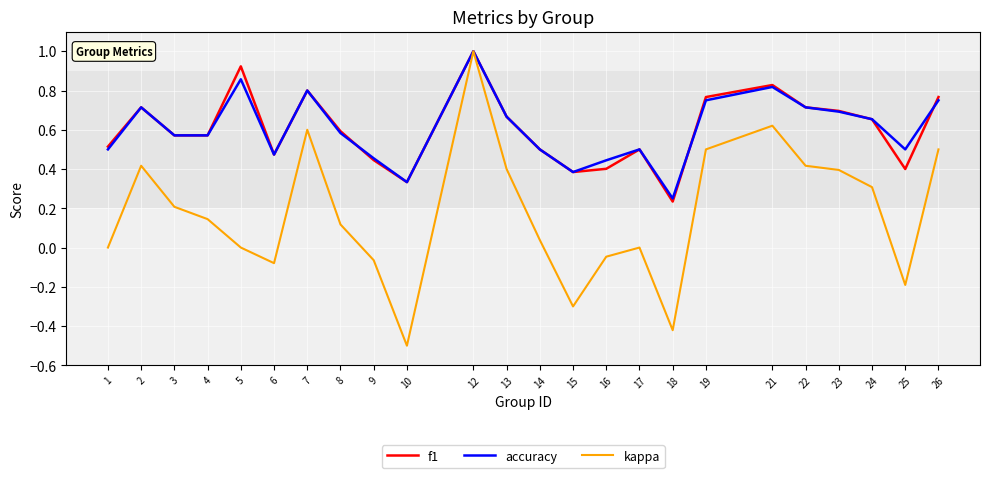

Is the value of accuracy at 4 greater than the value of kappa at 3?

Yes